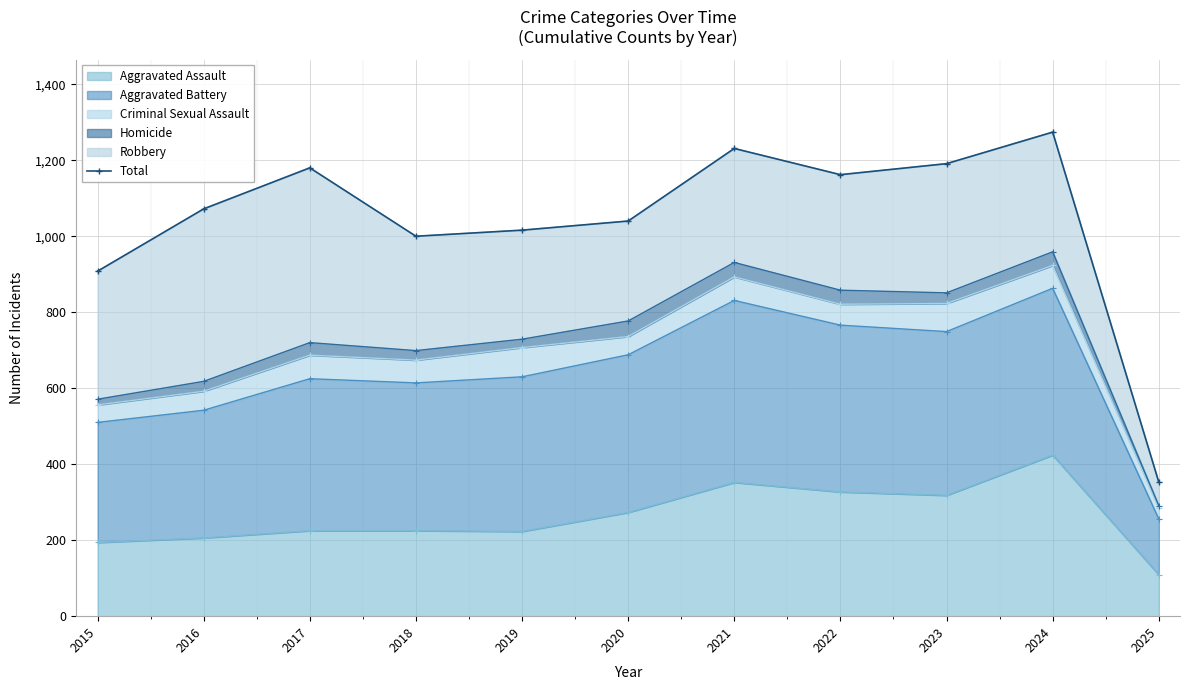

Where is the first local maximum?

2017